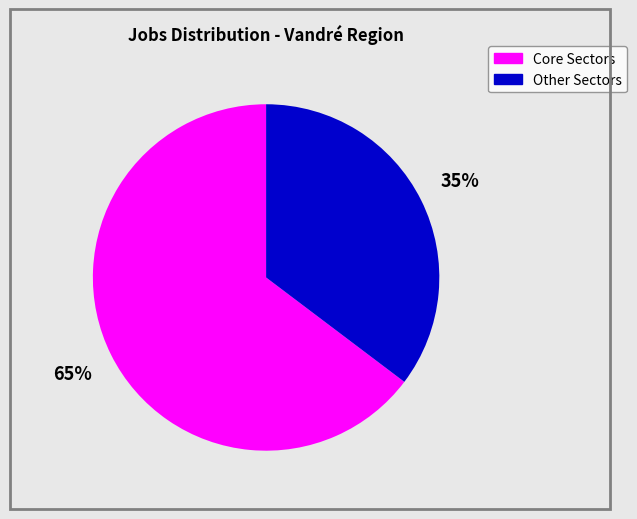

To the nearest percent, what is the average slice percentage?

50%